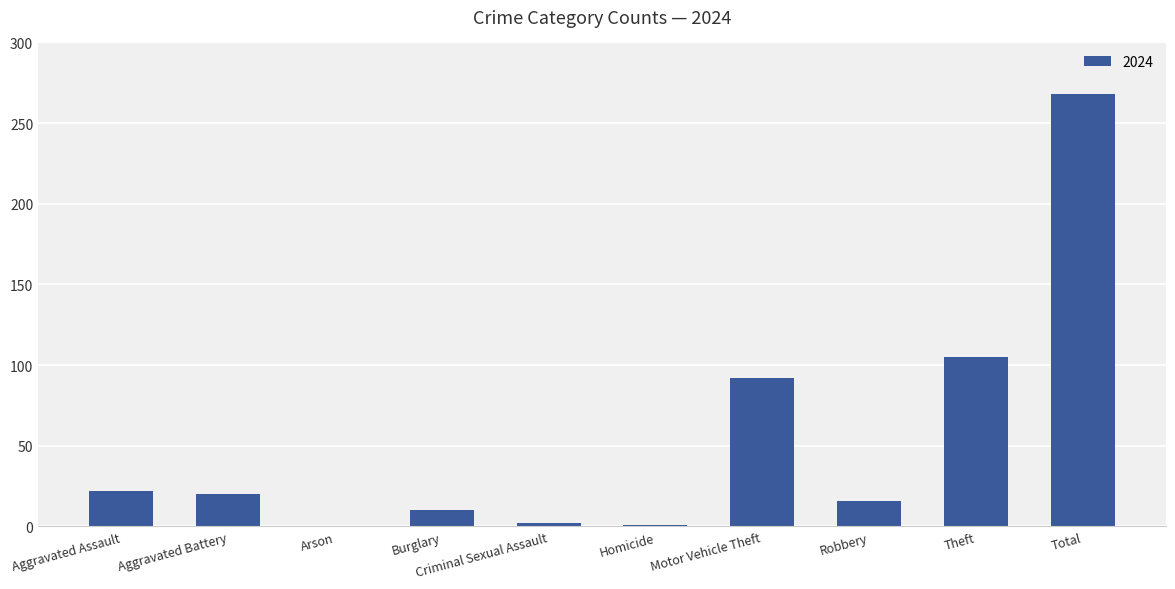

What is the greatest value displayed?

268